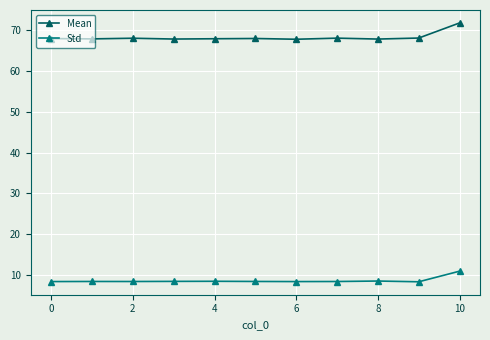

Which series has the largest range (max minus min)?

Mean